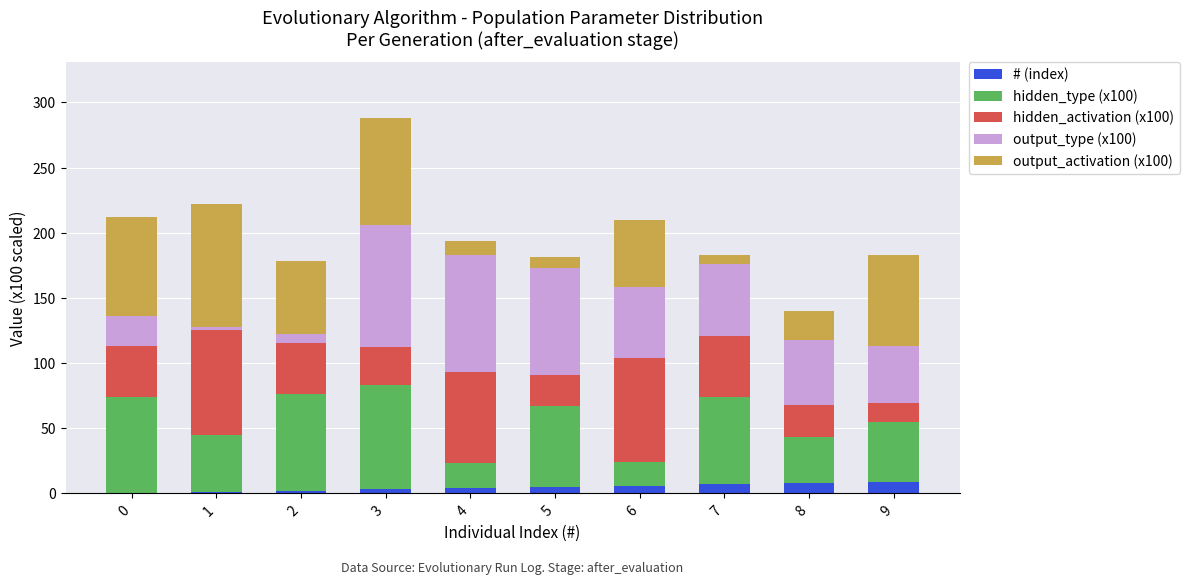

At which category is the sum across all series the highest?

3